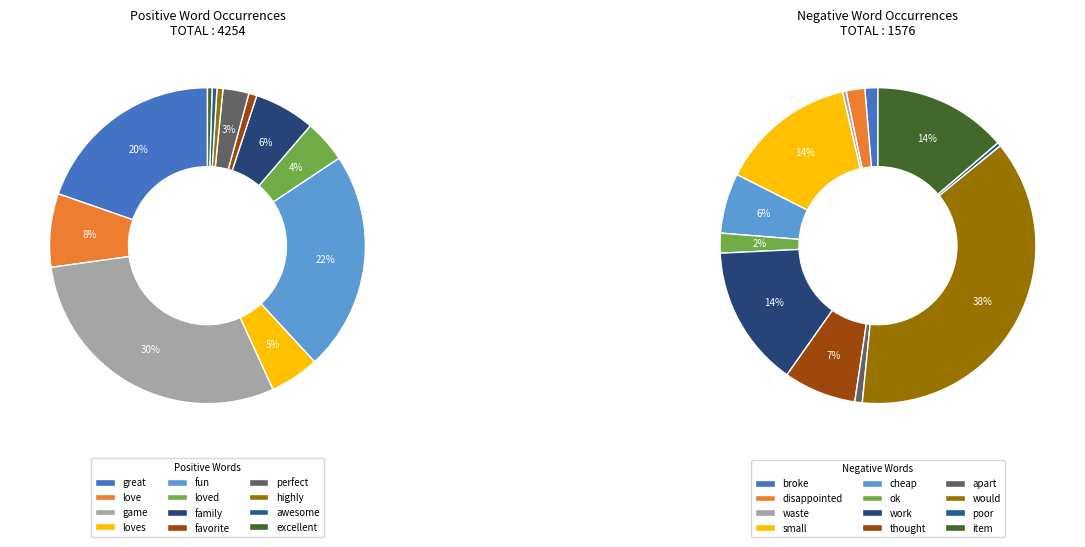

Which slice is the smallest?

excellent